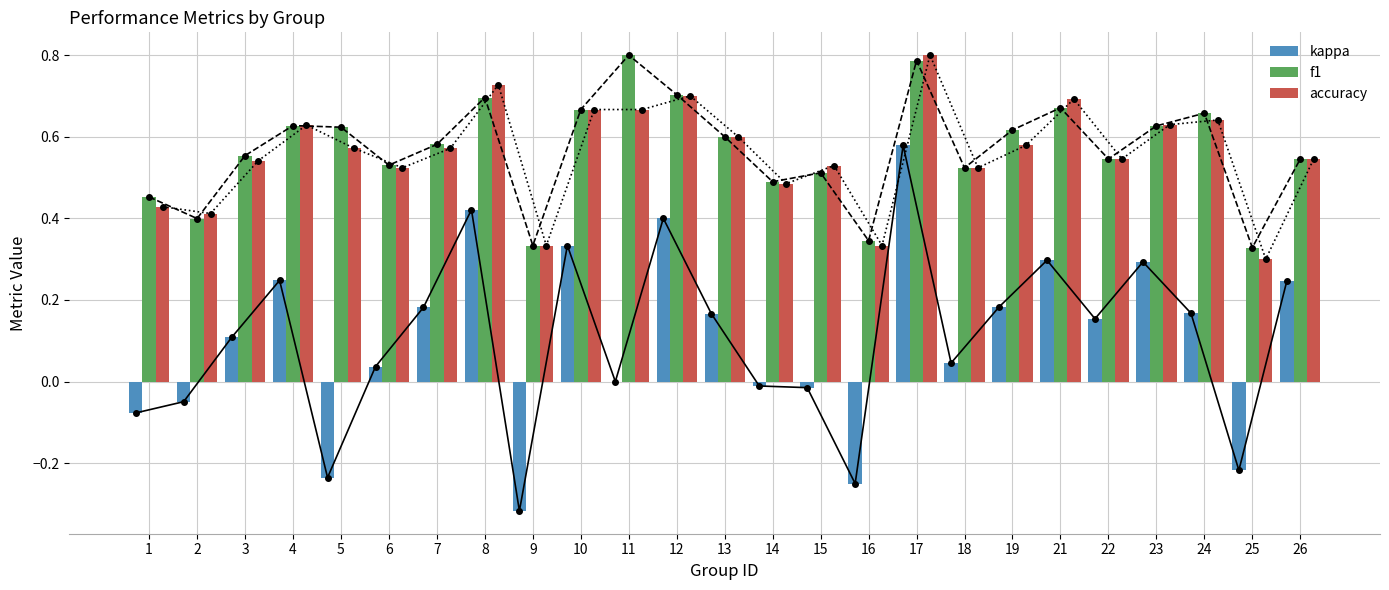

Are the bars grouped side by side (vs. stacked)?

Yes